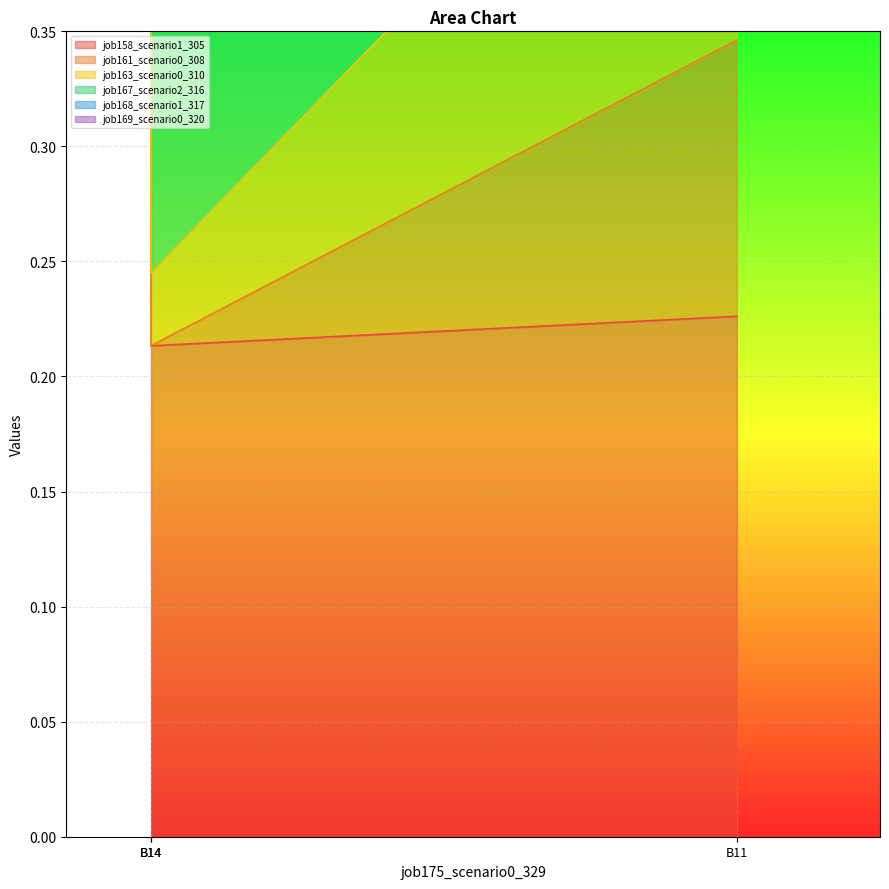

At which category does the chart reach its peak across all series?

B11